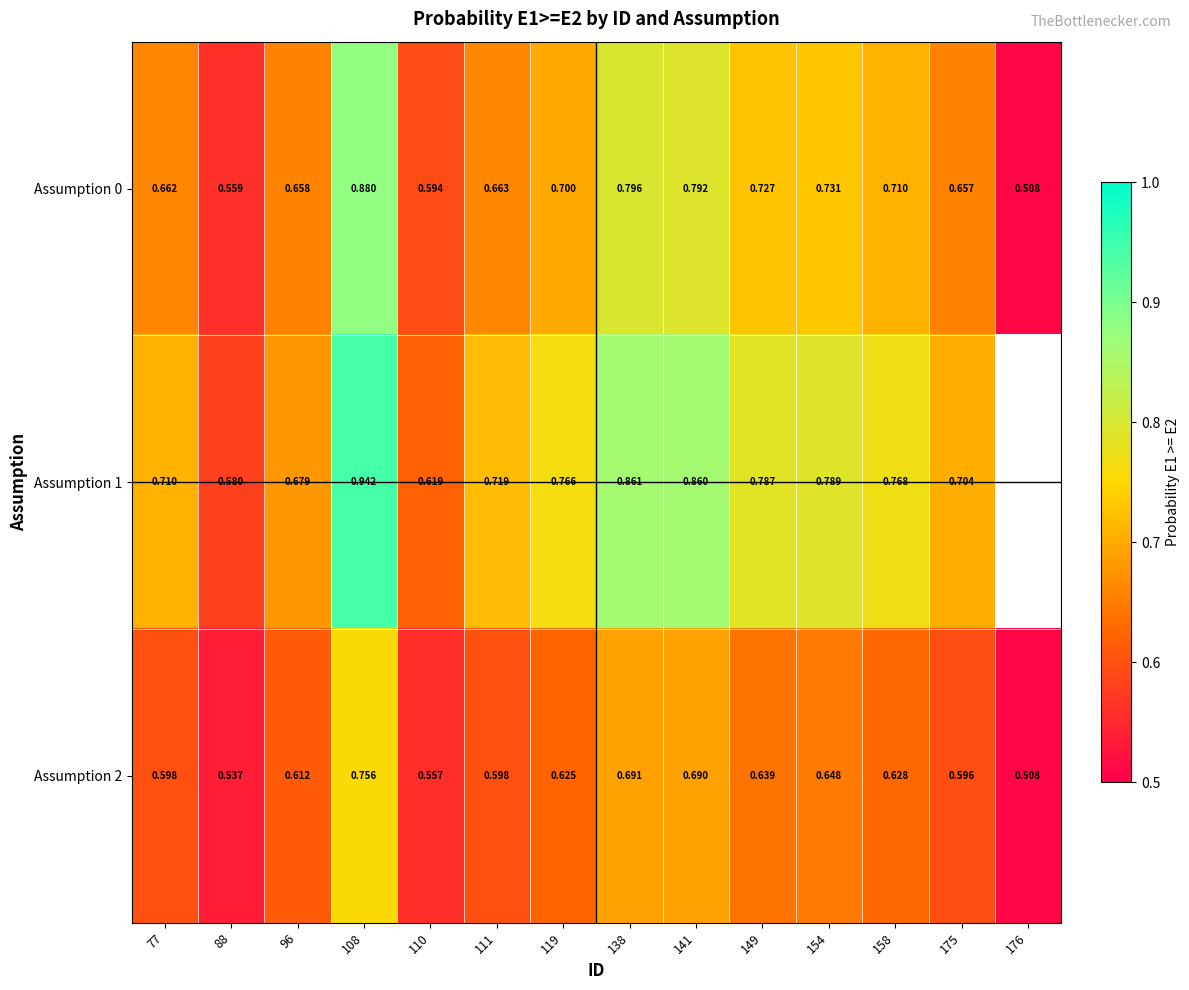

What is the smallest value displayed?

0.5